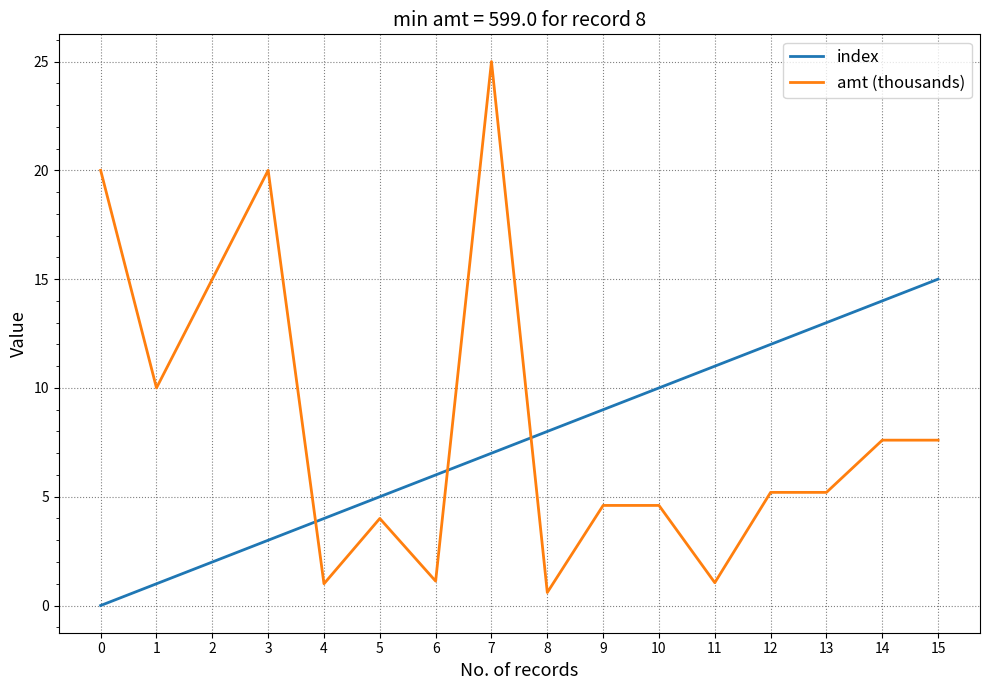

True or false: amt (thousands) has more than 2 points higher than both neighbors.

True